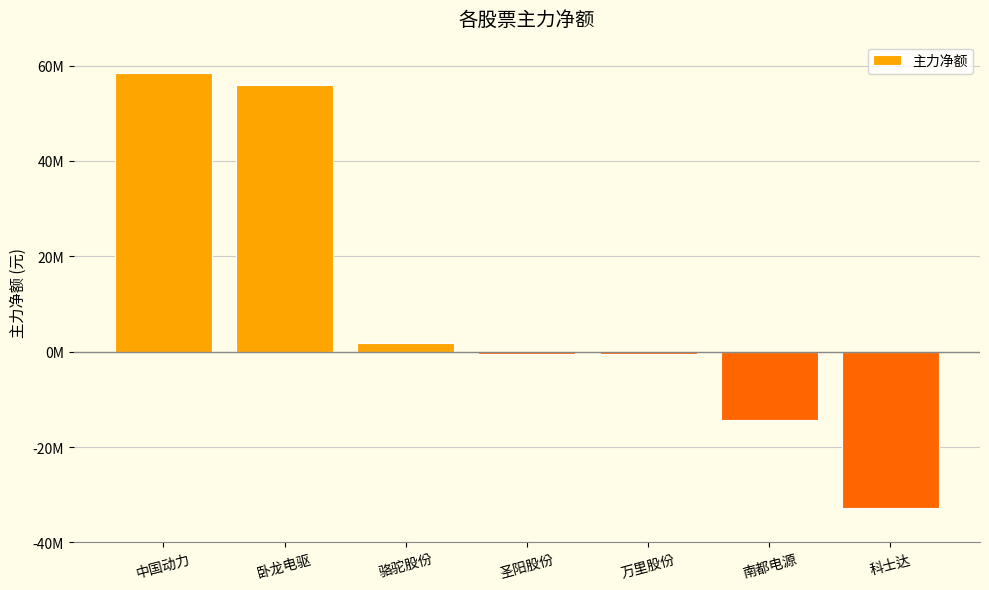

Reading left to right, extract all data points from this chart.

58382085	55836467	1788750	-546169	-597800	-14274917	-32706895